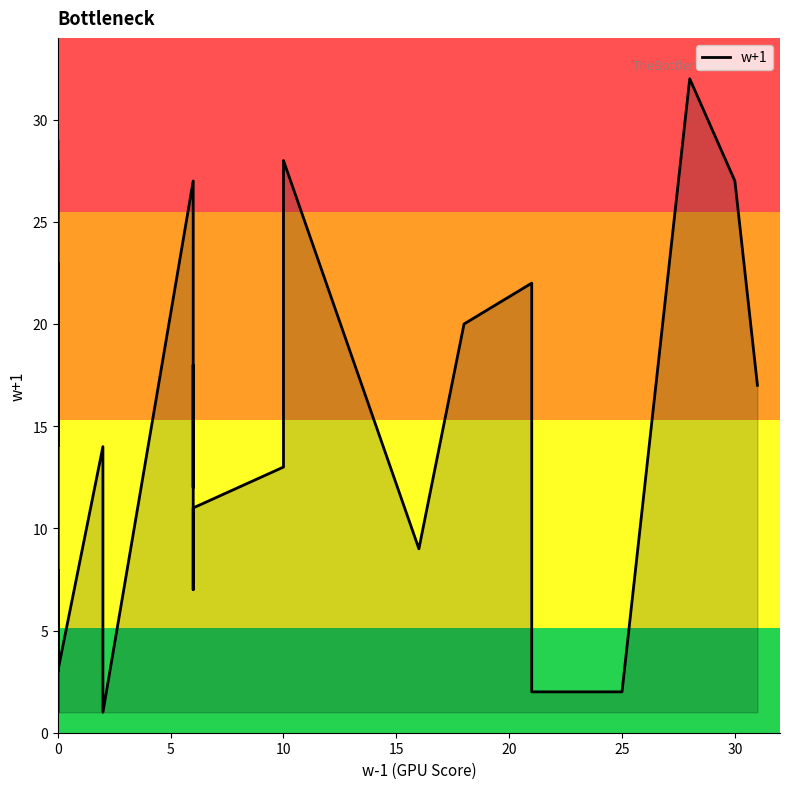

How many lines are shown in the chart?

1